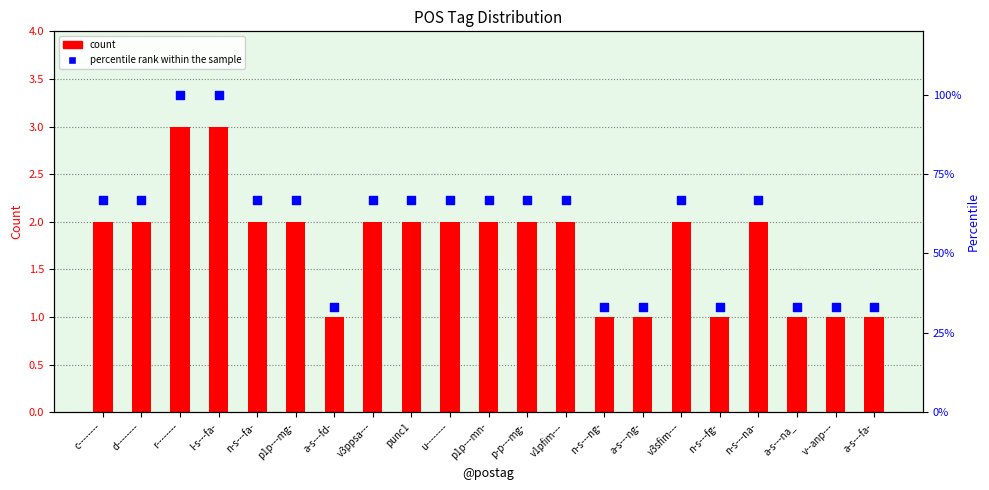

What are all the series names shown in the legend?

count, percentile rank within the sample